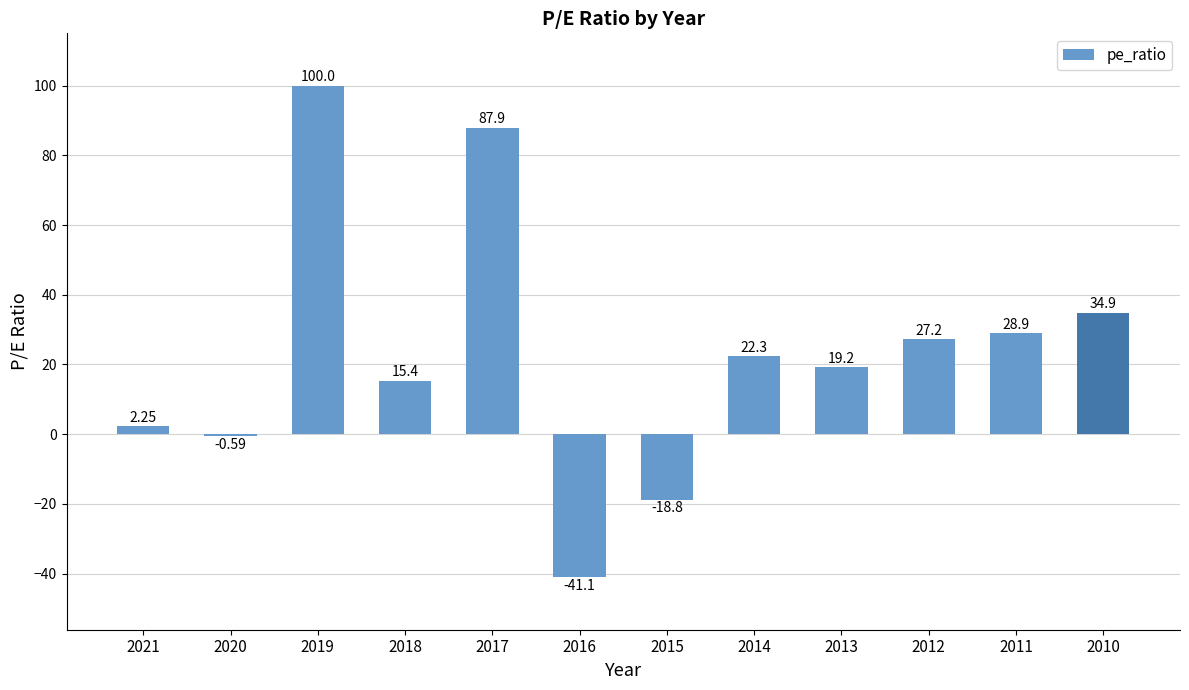

Where does the data first go above 22?

2019